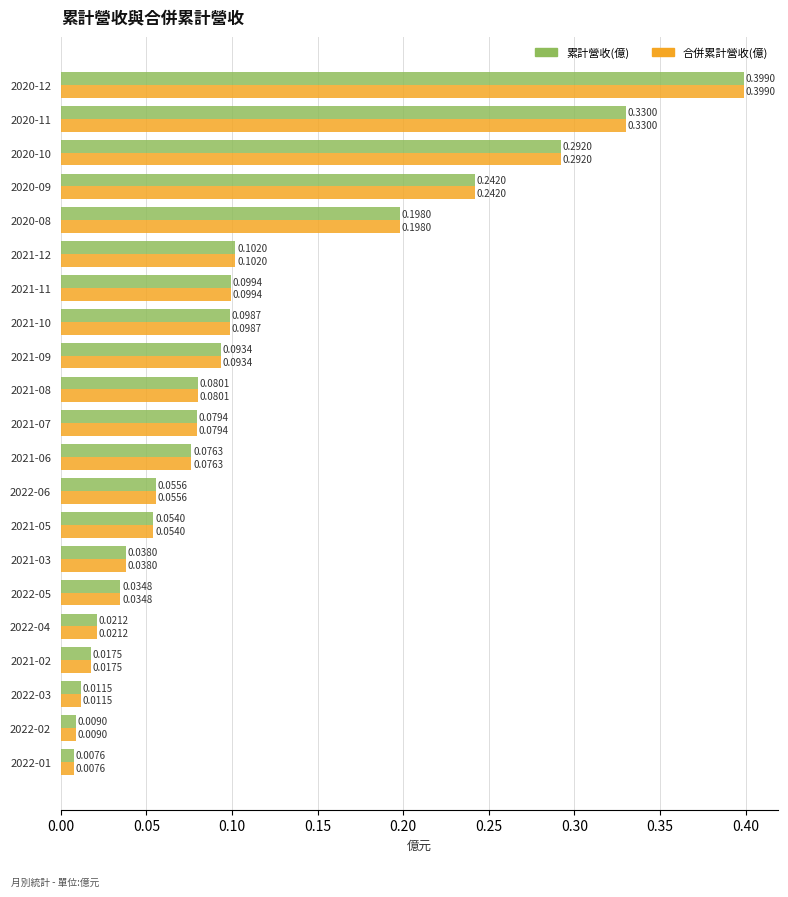

At how many categories does at least one series exceed 0?

21